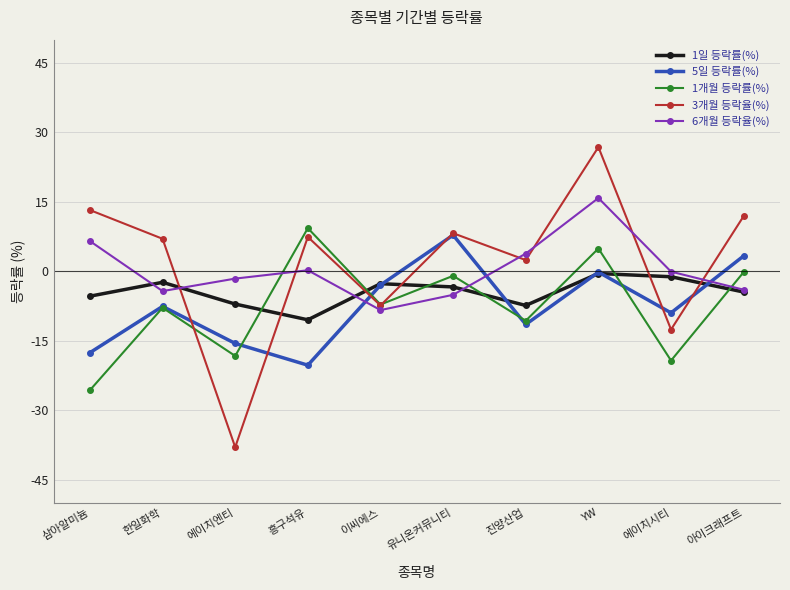

In 1일 등락률(%), how many points are higher than both neighbors (excluding endpoints)?

3